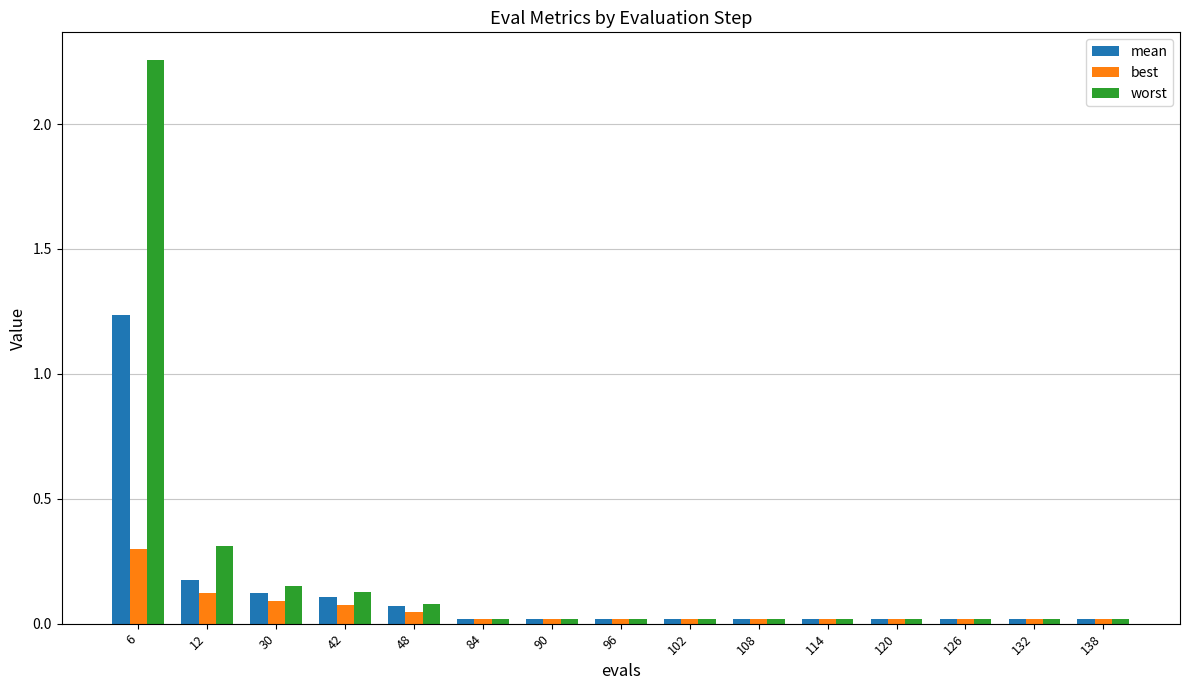

Where is worst nearest to the value 1?

12